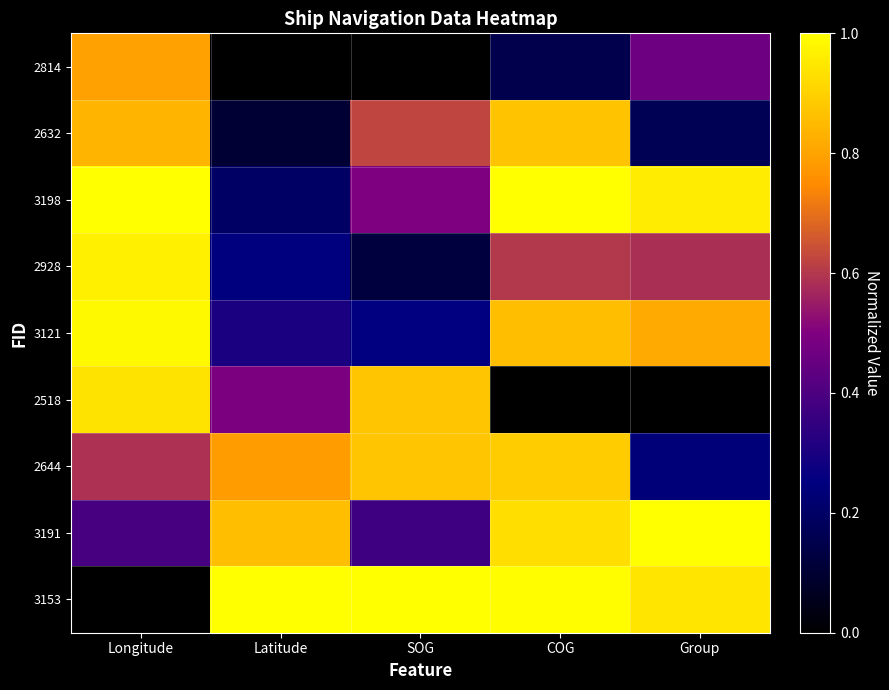

Between Latitude and Longitude, which is larger?

Longitude